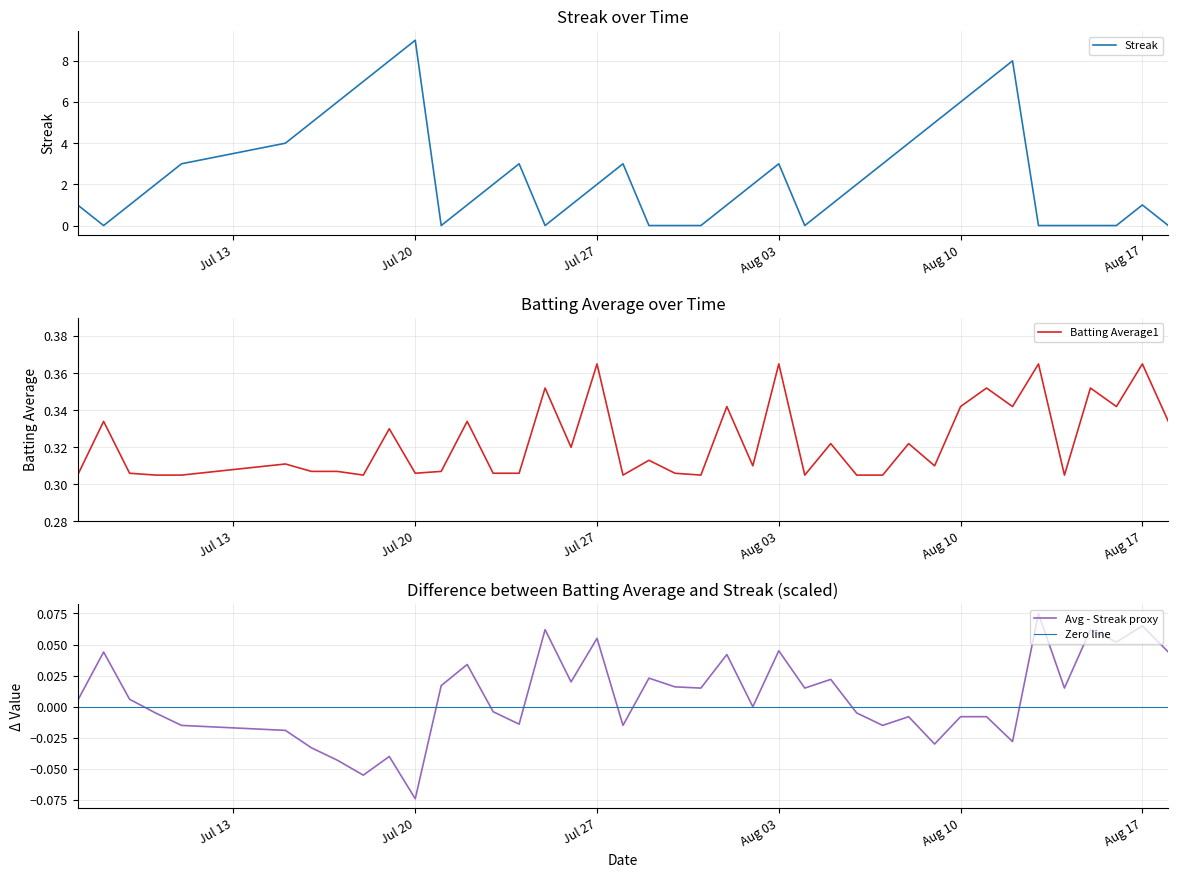

In Streak, how many points are higher than both neighbors (excluding endpoints)?

6